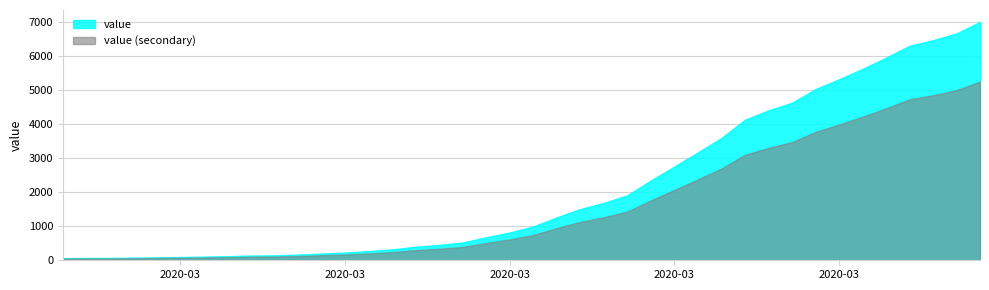

Which category has the lowest value across all series?

2020-02-27